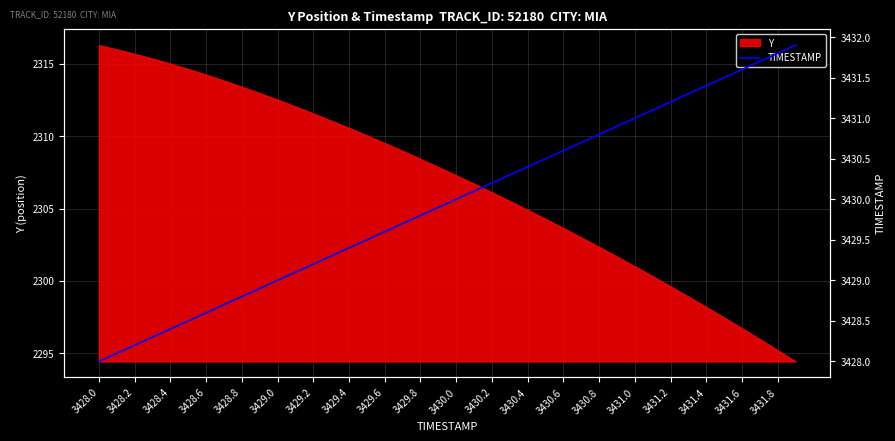

The value of Y at 3430.6 is 1186.9. True or false?

False